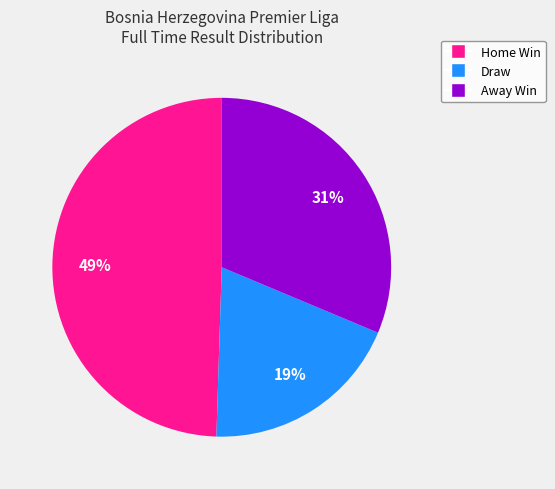

To the nearest percent, what is the average slice percentage?

33%